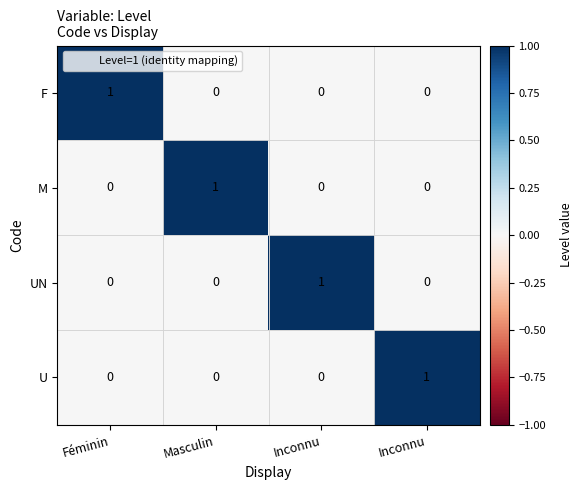

Reading left to right, what are all the values shown in this chart?

F: Féminin=1	Masculin=0	Inconnu=0	Inconnu=0
M: Féminin=0	Masculin=1	Inconnu=0	Inconnu=0
UN: Féminin=0	Masculin=0	Inconnu=1	Inconnu=0
U: Féminin=0	Masculin=0	Inconnu=0	Inconnu=1